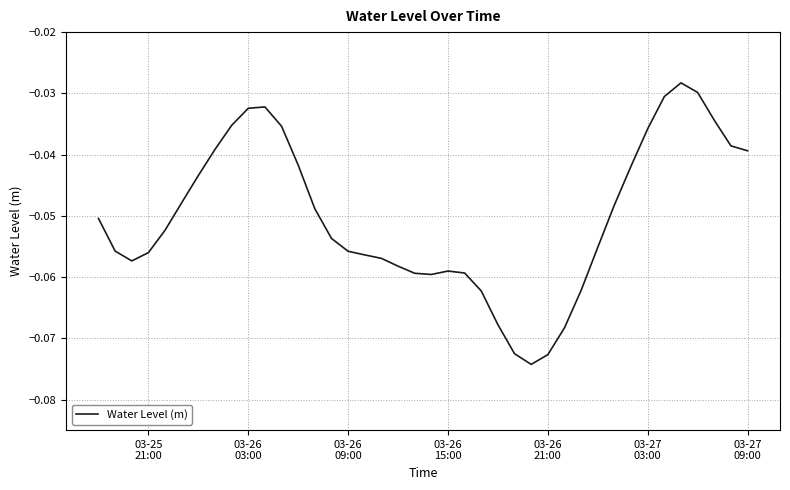

How many points are lower than both their immediate neighbors (excluding endpoints)?

3